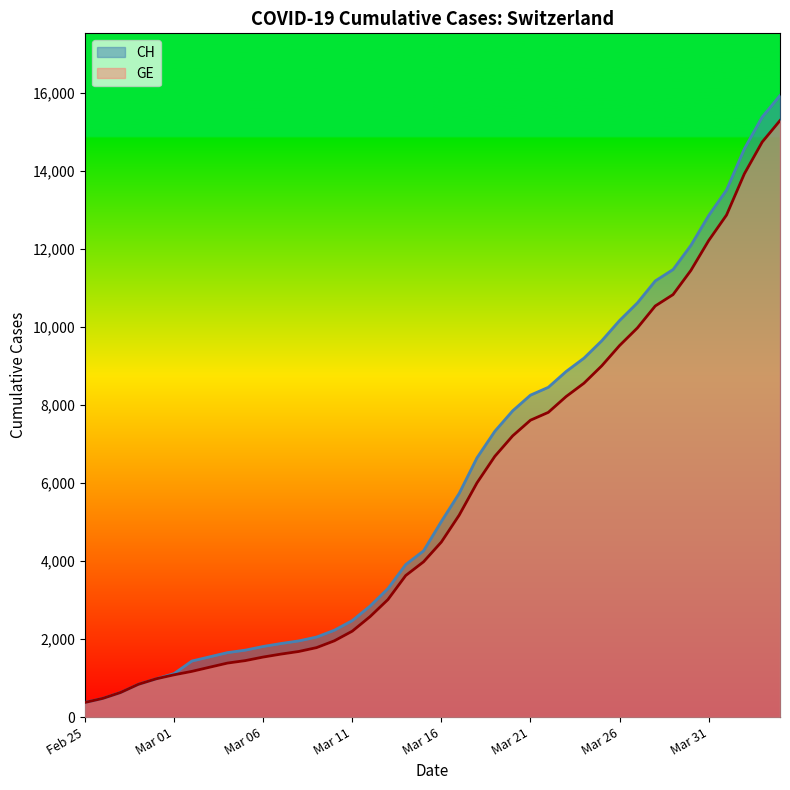

True or false: GE and CH intersect in this chart.

False